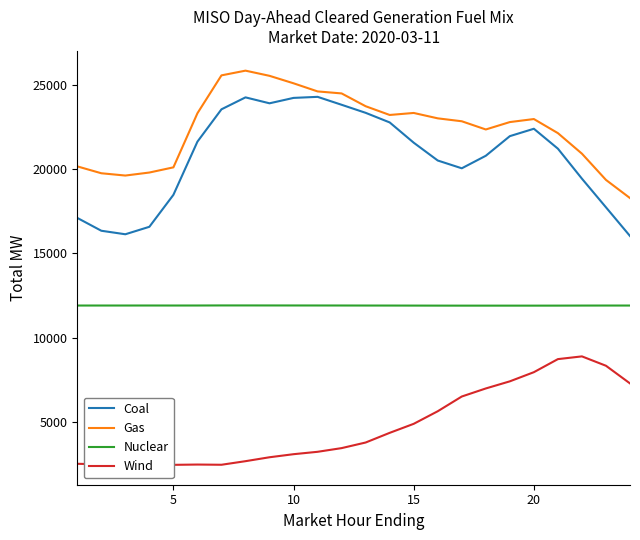

Which series has the largest range (max minus min)?

Coal